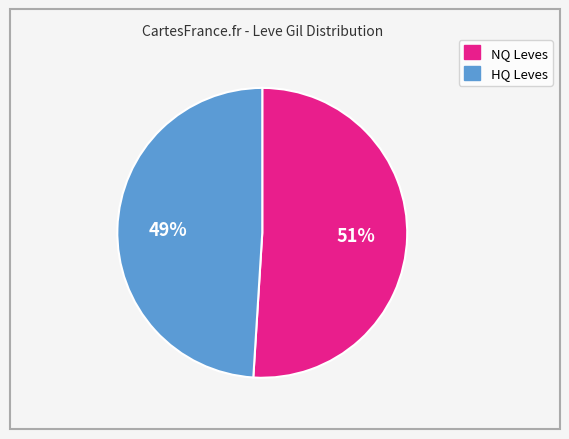

Combined, do HQ Leves and NQ Leves account for over 50%?

Yes